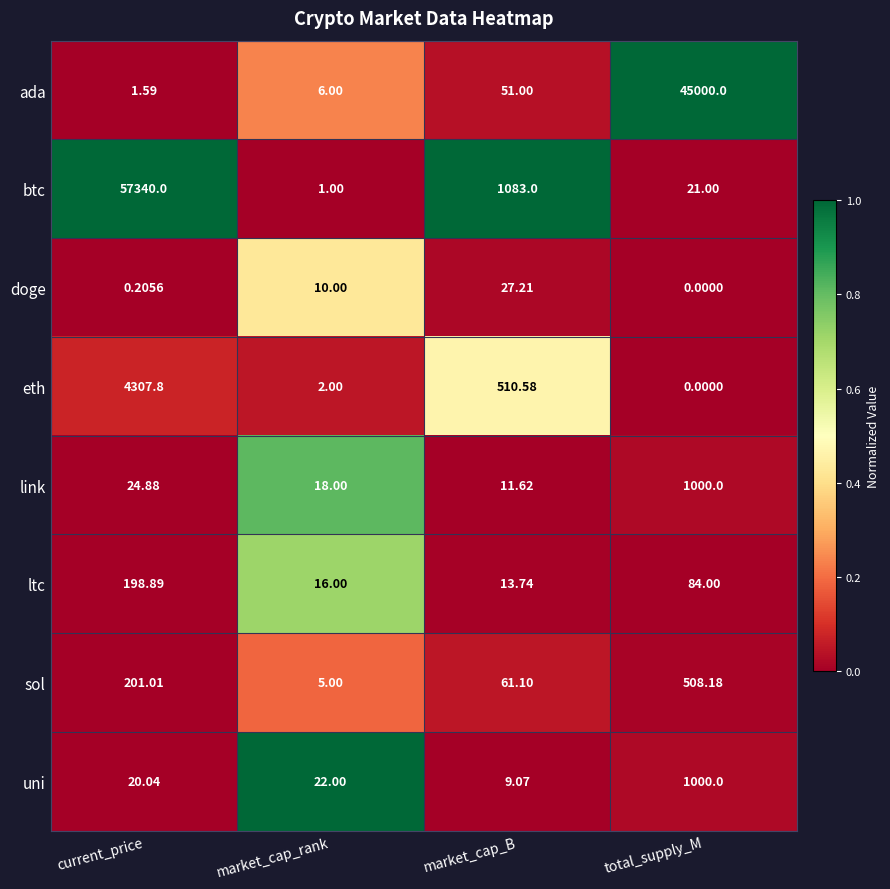

Between current_price and total_supply_M, which series saw the biggest shift?

btc